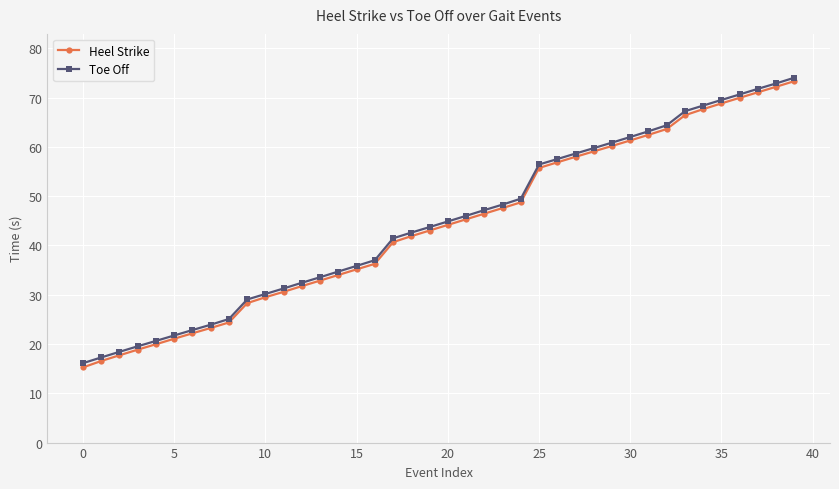

List the series in order of their overall mean, lowest first.

Heel Strike, Toe Off